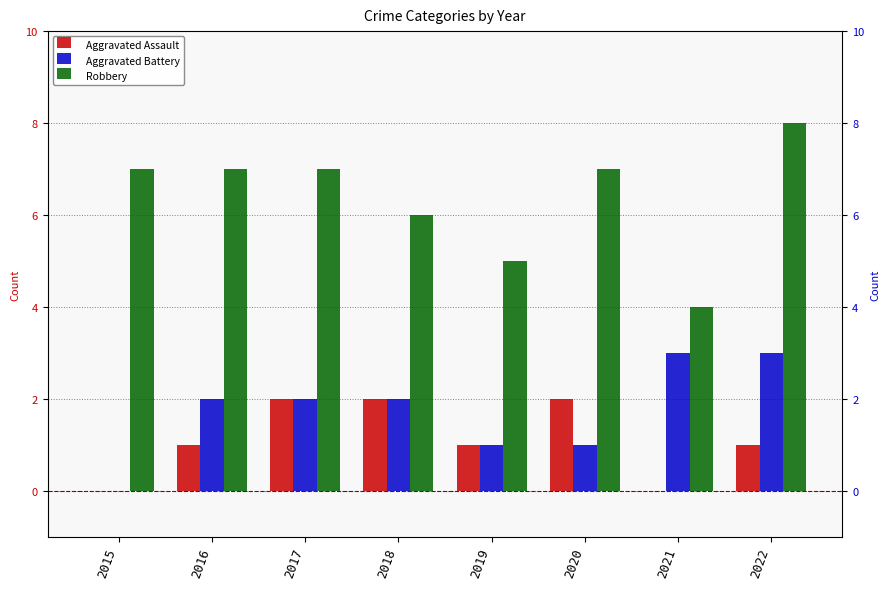

What is the difference between the maximum and second lowest values in the Aggravated Assault series?

2